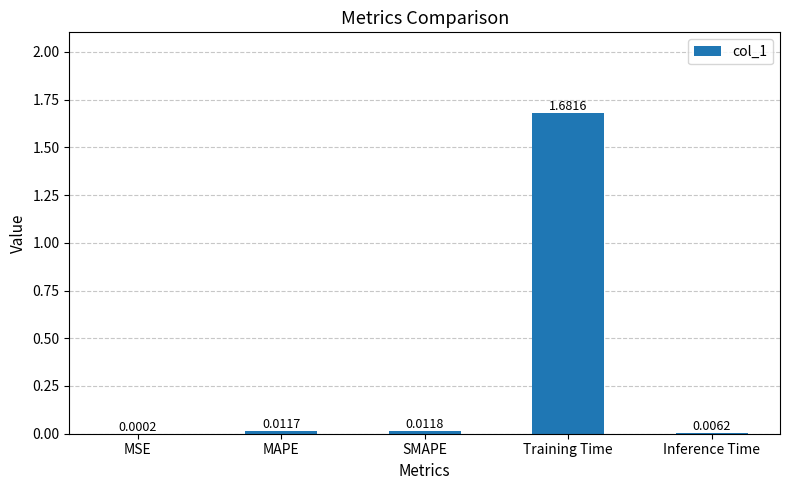

At which label is the value closest to 0?

MSE